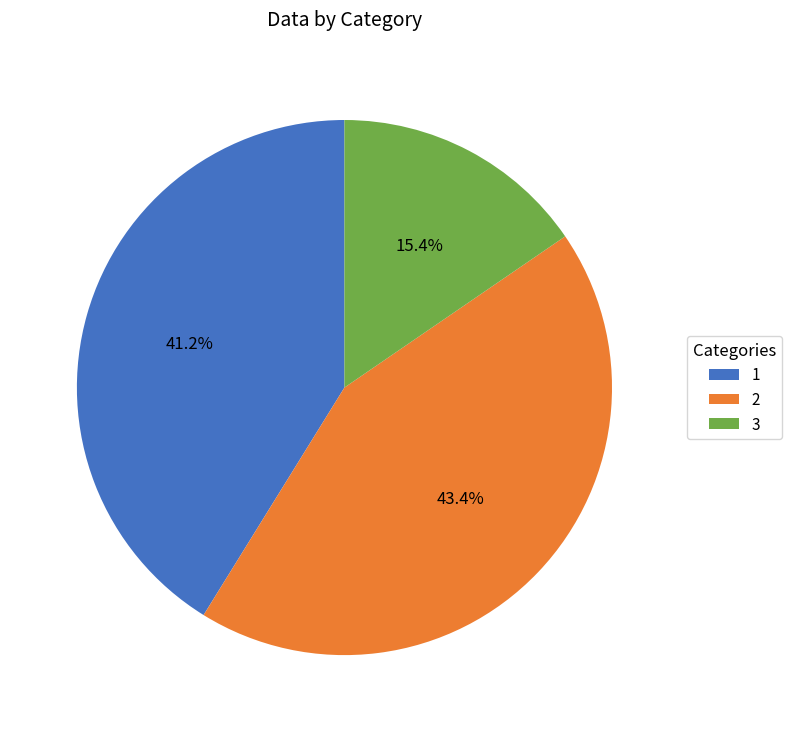

Count the number of slices in the pie.

3